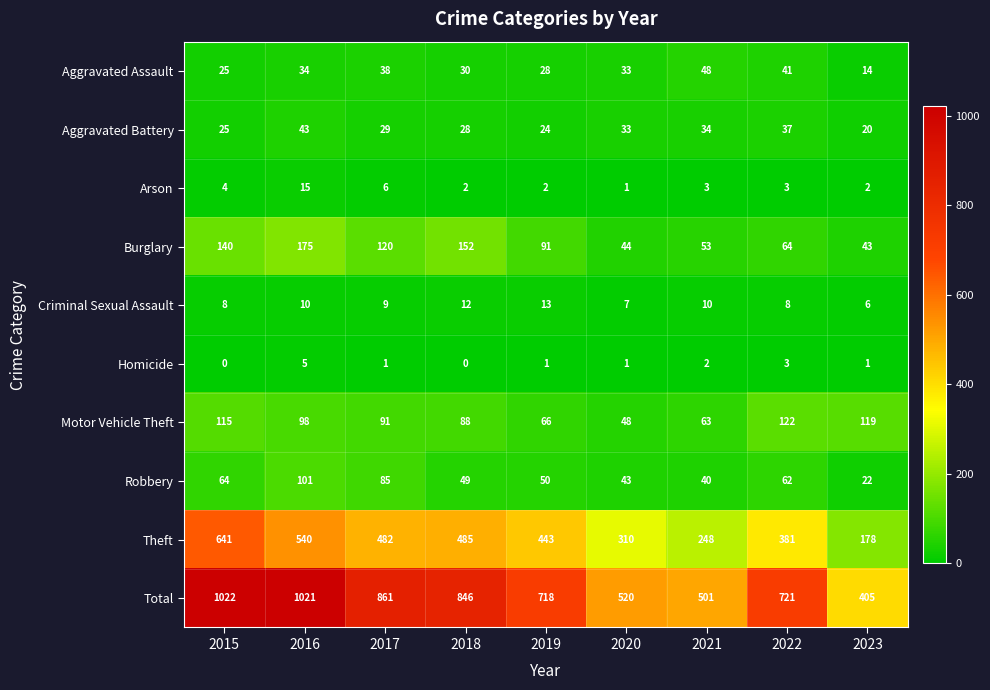

Which series has the largest range (max minus min)?

Total